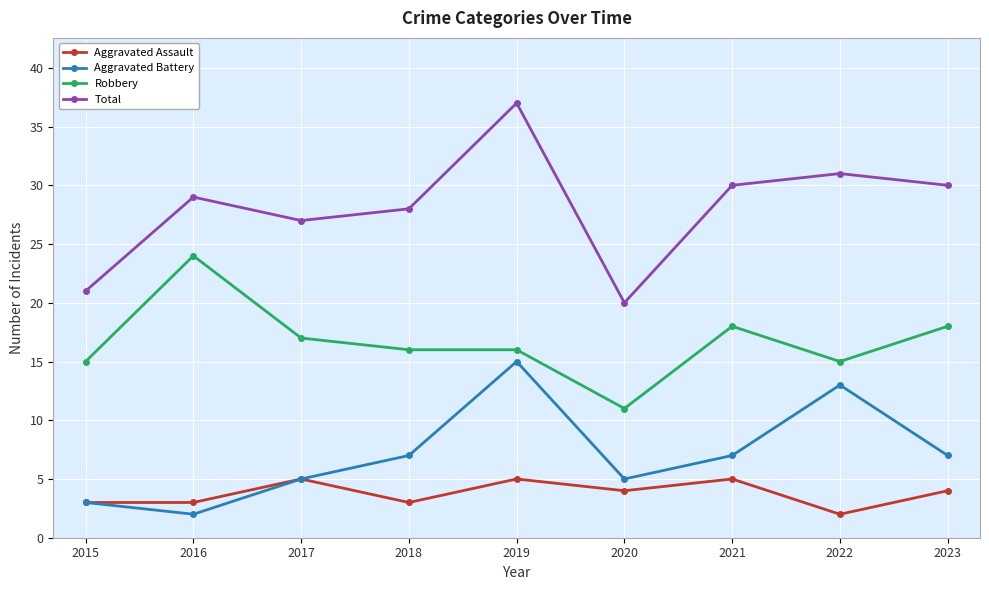

True or false: Aggravated Assault has a value of 5 at 2021.

True